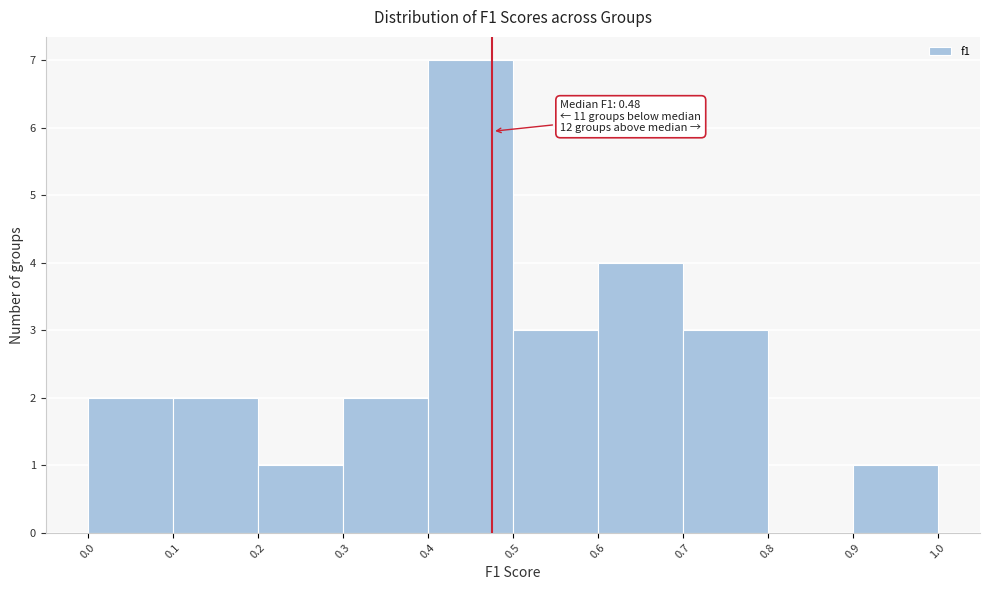

Over which range of the x-axis is the bar tallest?

0.4 to 0.5